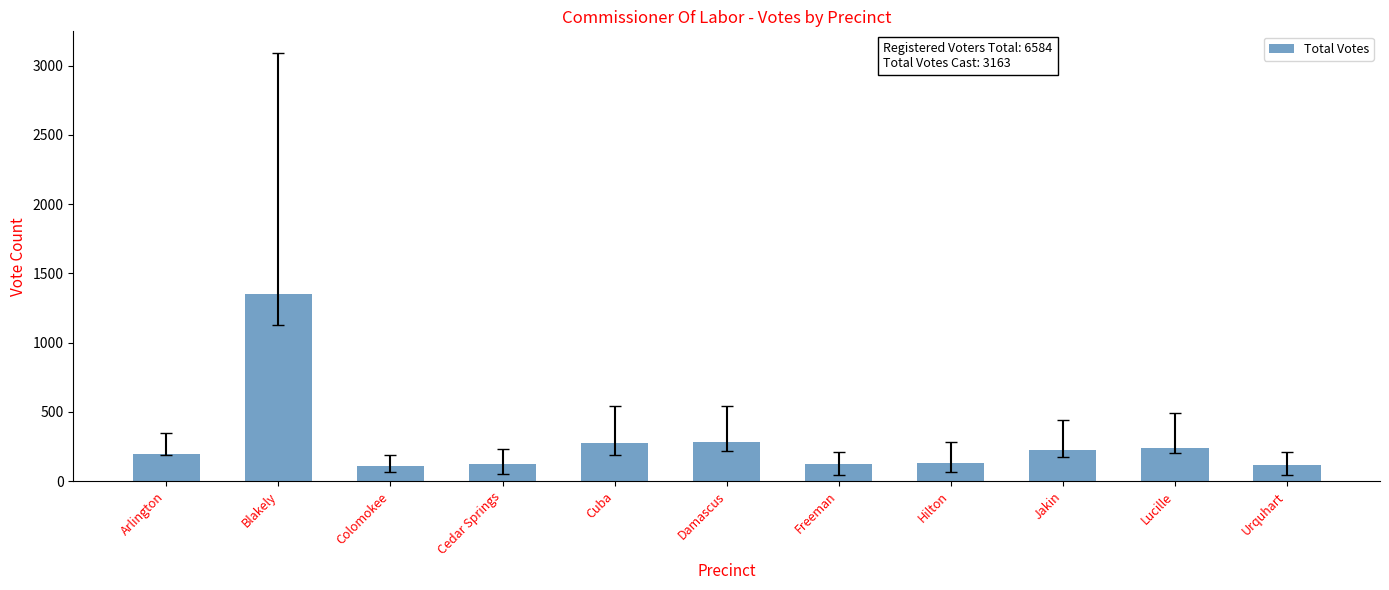

Approximately how many times larger is the value at Hilton compared to Colomokee?

1.2